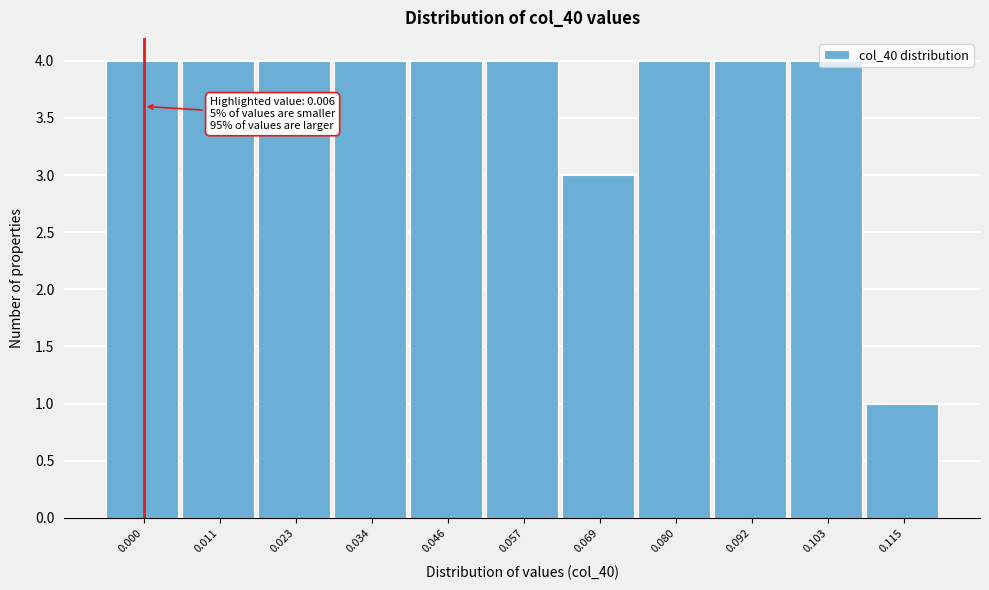

What is the value of the 5th bar from the left?

4